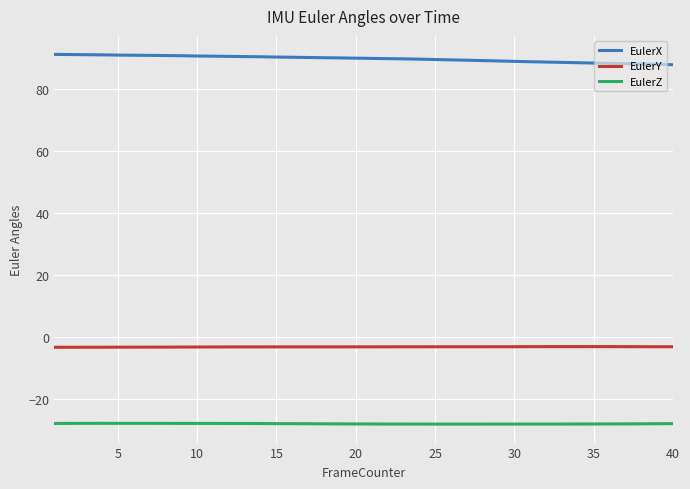

Rank the series by their average value, from lowest to highest.

EulerZ, EulerY, EulerX